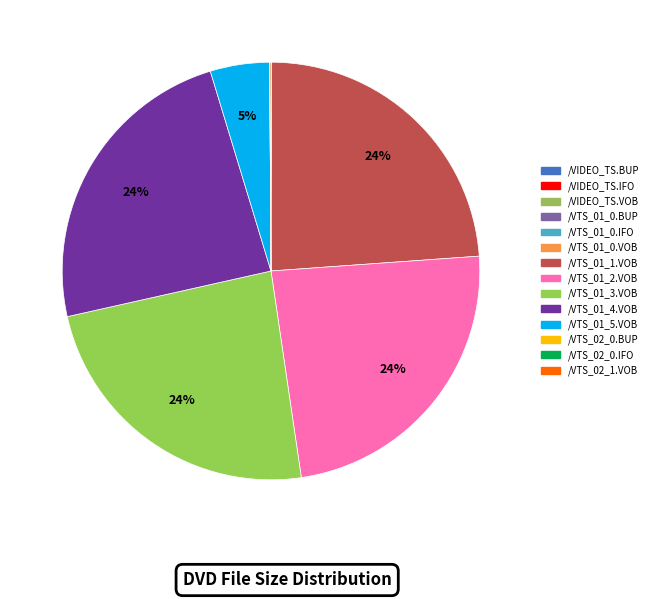

How many slices are in this pie chart?

14